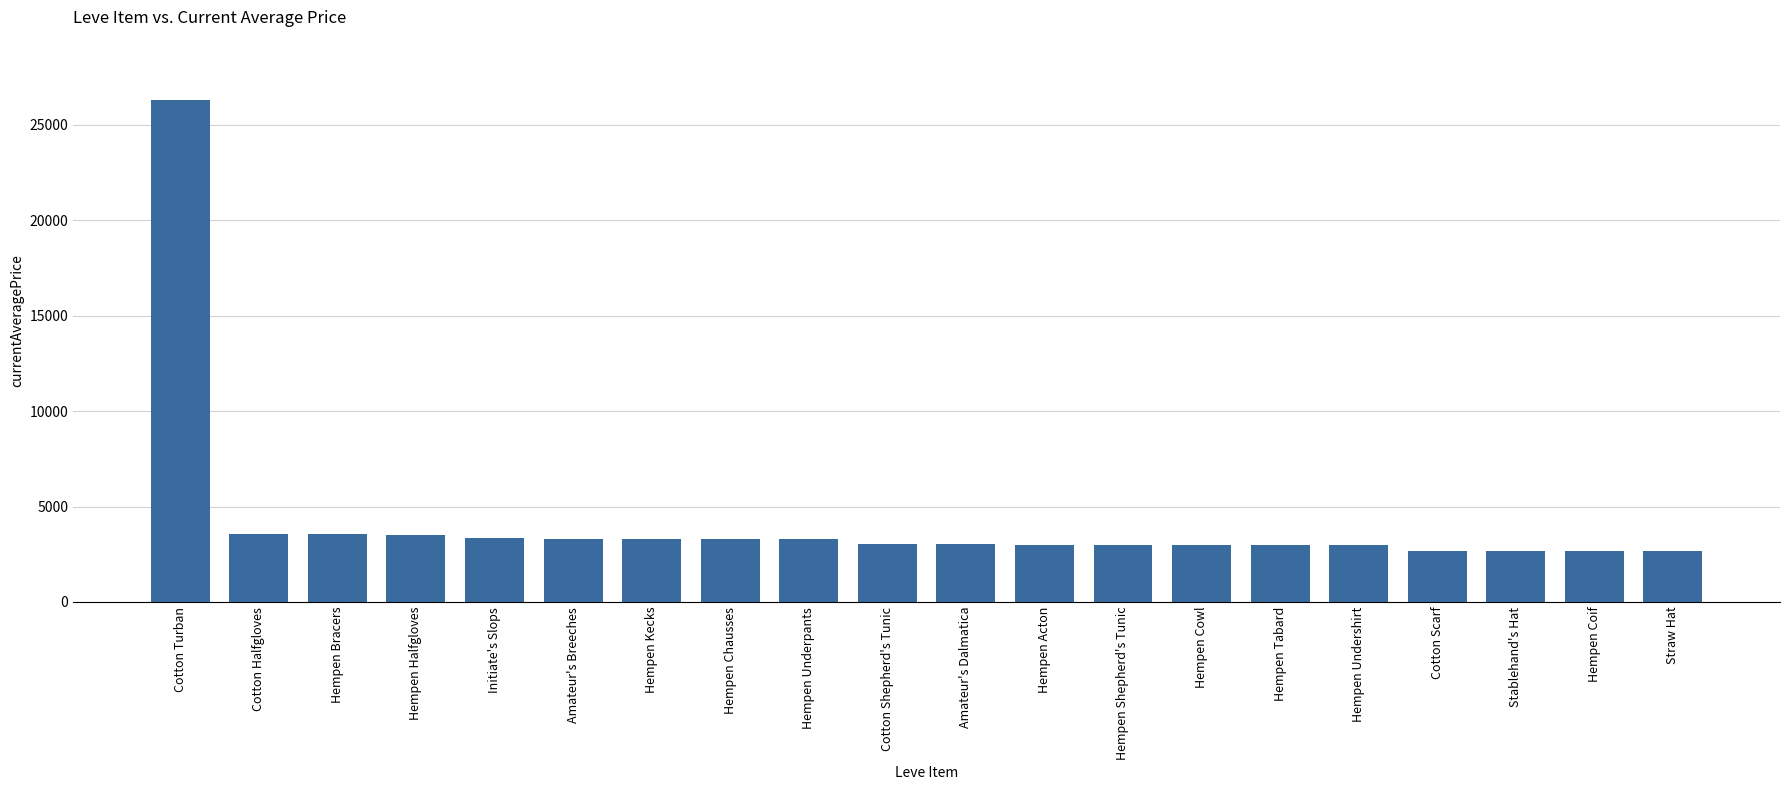

Are the bars grouped side by side (vs. stacked)?

No